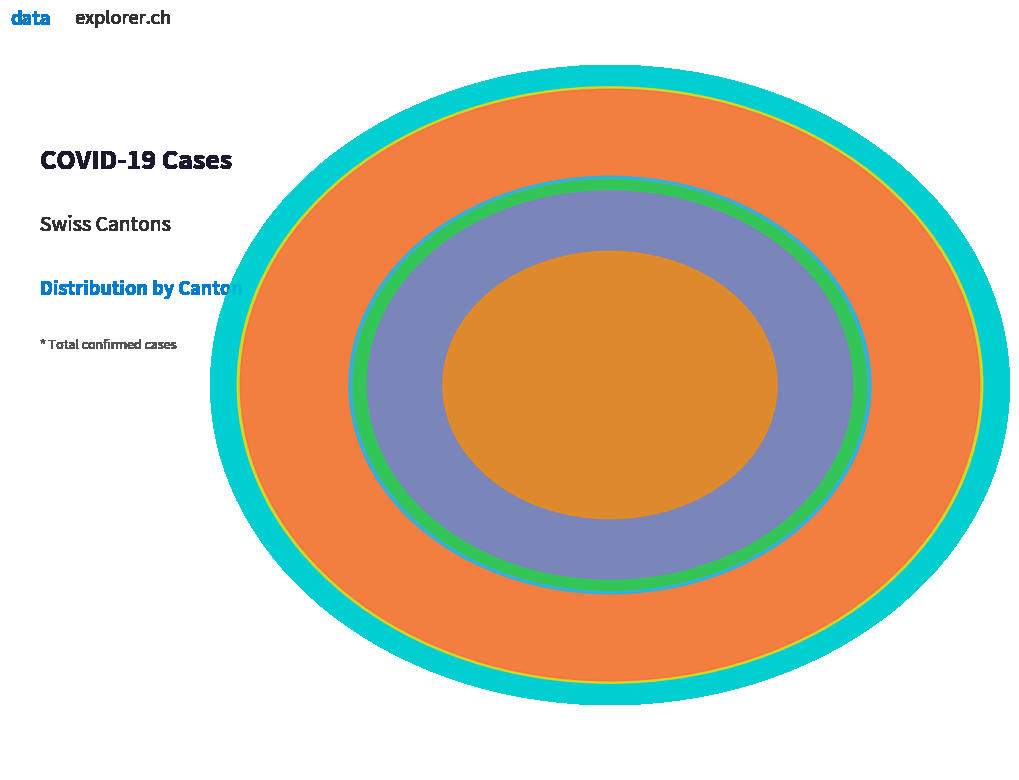

Is there a majority slice in this chart?

No